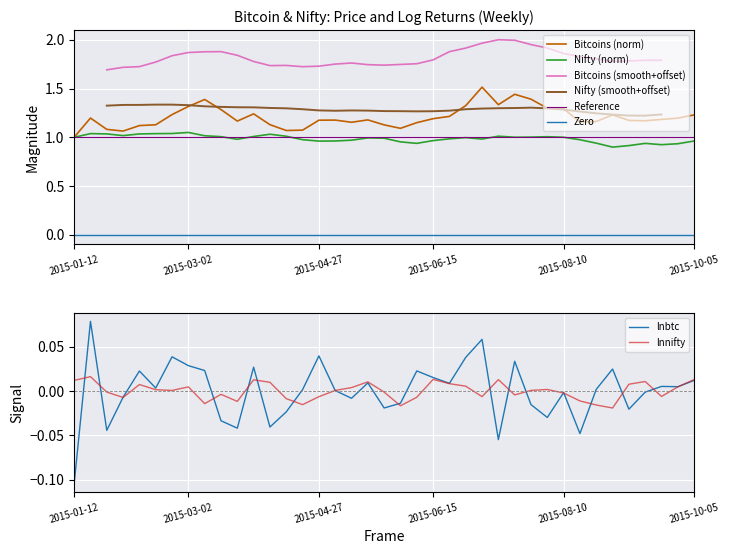

What is the maximum value for Bitcoins?

1.5